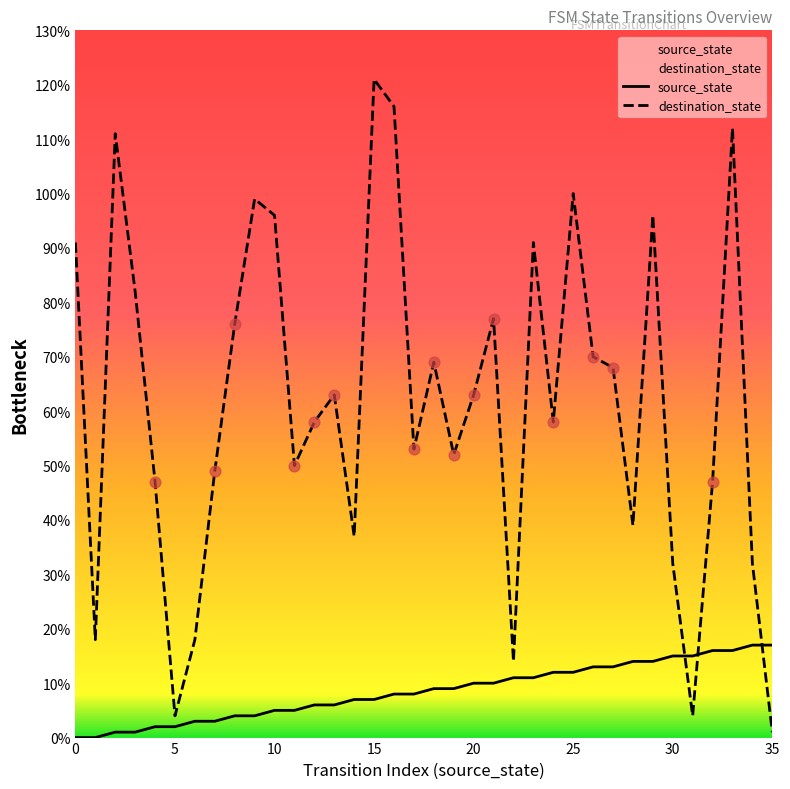

Which series has the largest total across all categories?

destination_state